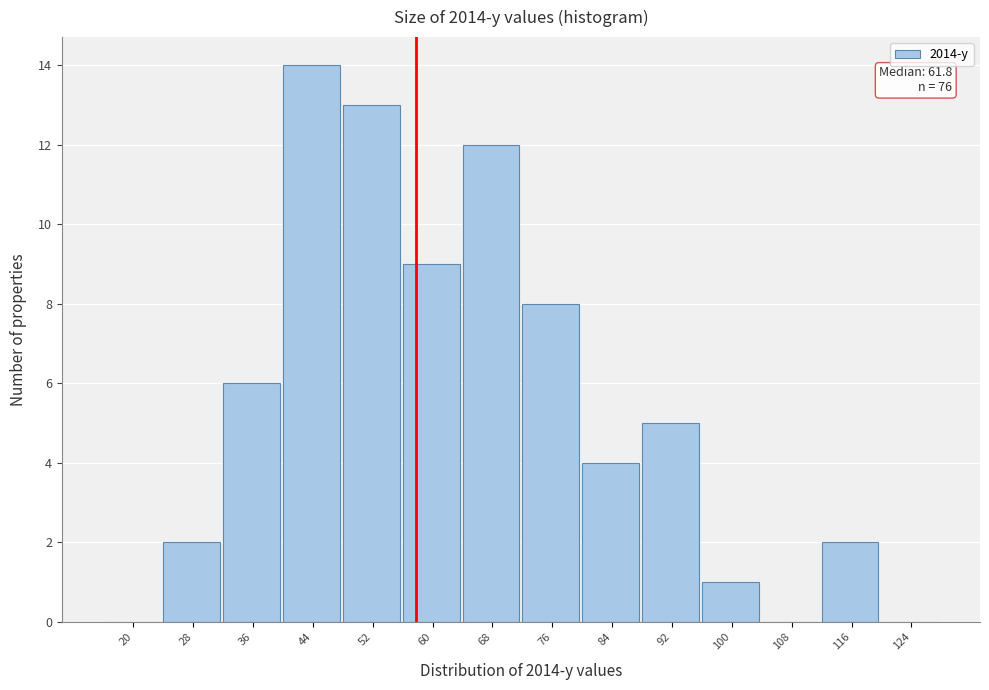

Reading left to right, what are all the values shown in this chart?

20=0	28=2	36=6	44=14	52=13	60=9	68=12	76=8	84=4	92=5	100=1	108=0	116=2	124=0